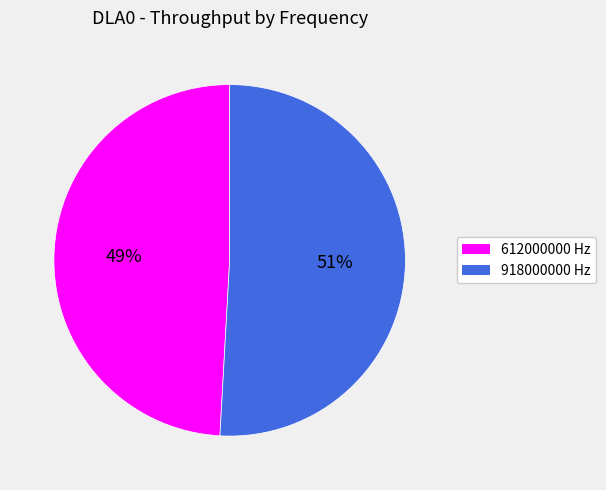

Which has a higher value, 918000000 or 612000000?

918000000